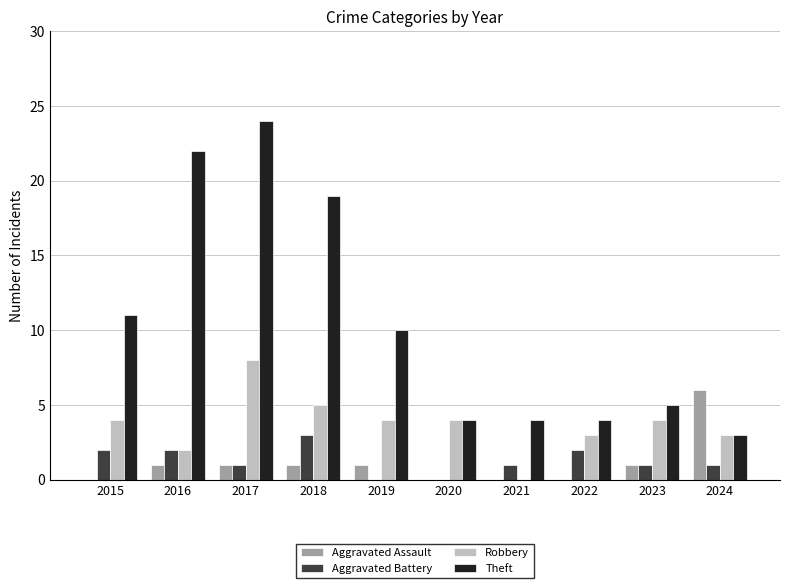

Are the bars grouped side by side (vs. stacked)?

Yes